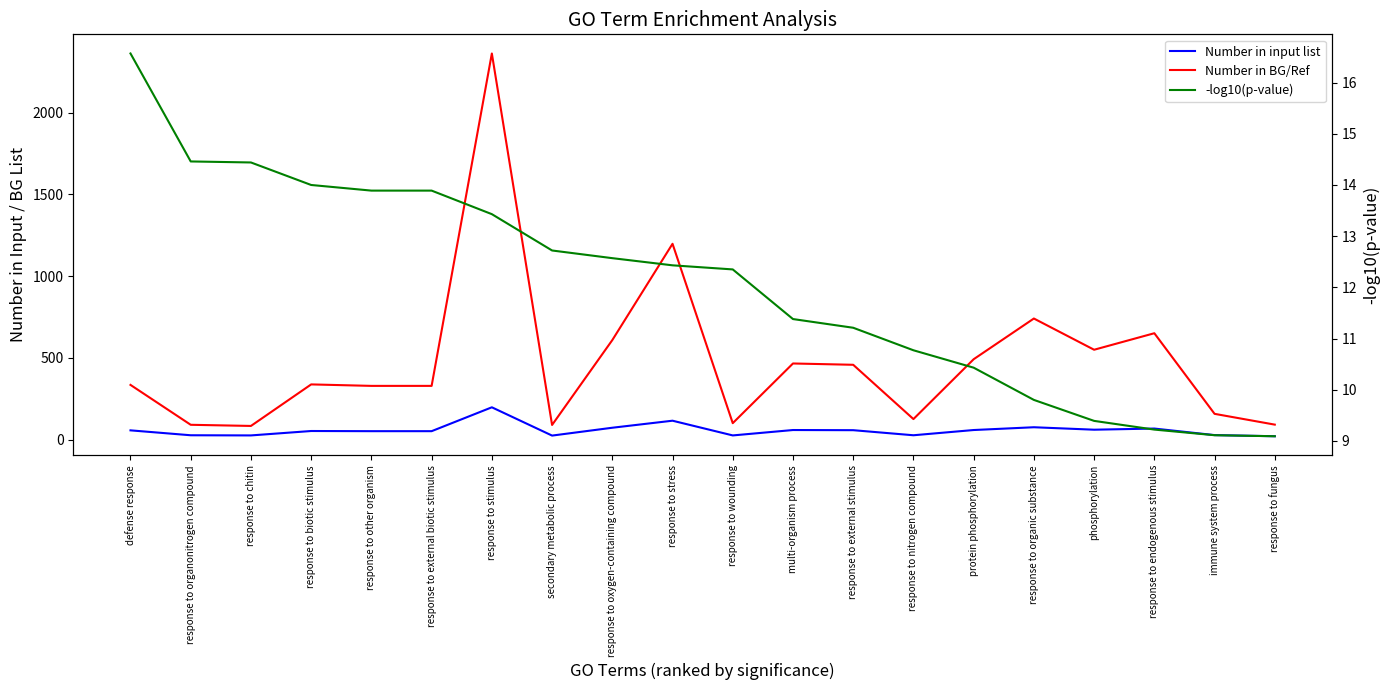

Which series has the largest total across all categories?

Number in BG/Ref